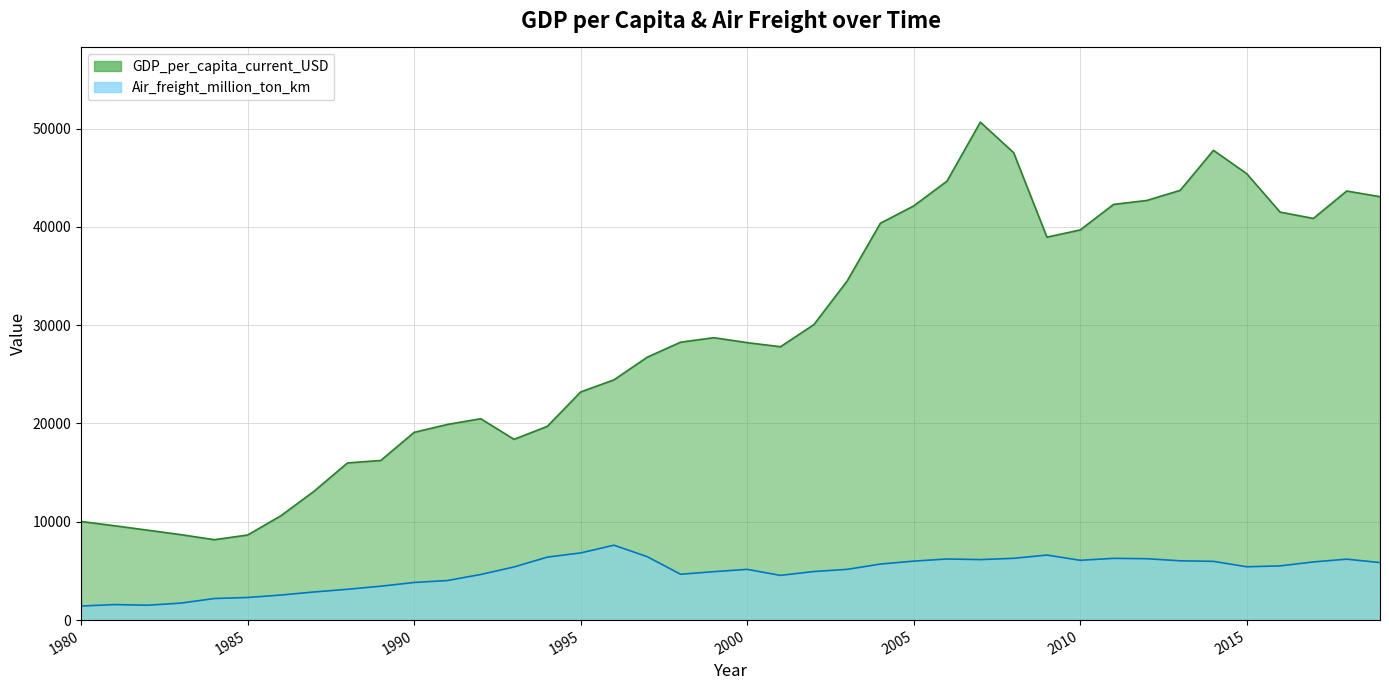

What is the difference between the highest and lowest values at 1999?

23801.7